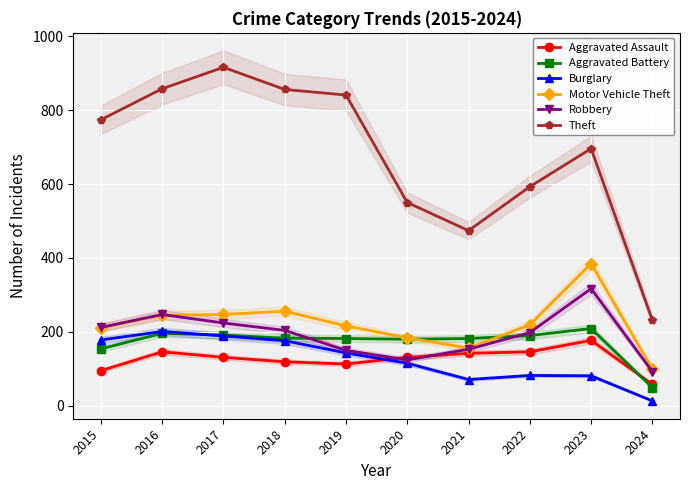

Is it true that Aggravated Battery equals 196 at 2016?

True